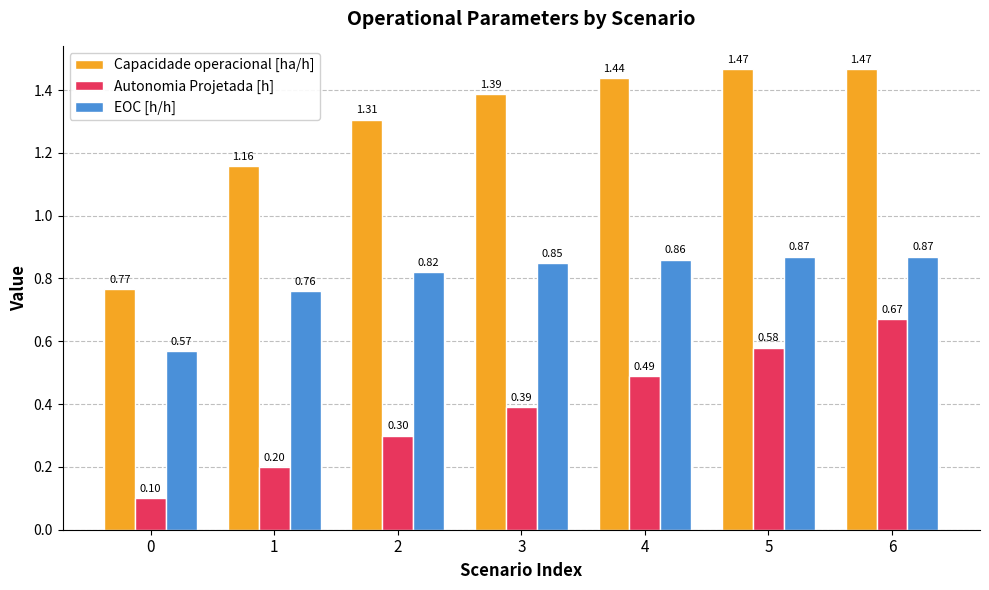

What is the sum of the EOC [h/h] values at 5 and 3?

1.7